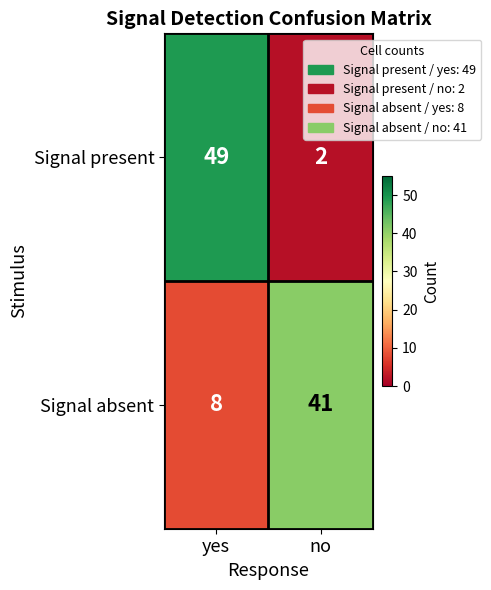

What is the difference between the maximum and minimum values in the Signal present series?

47